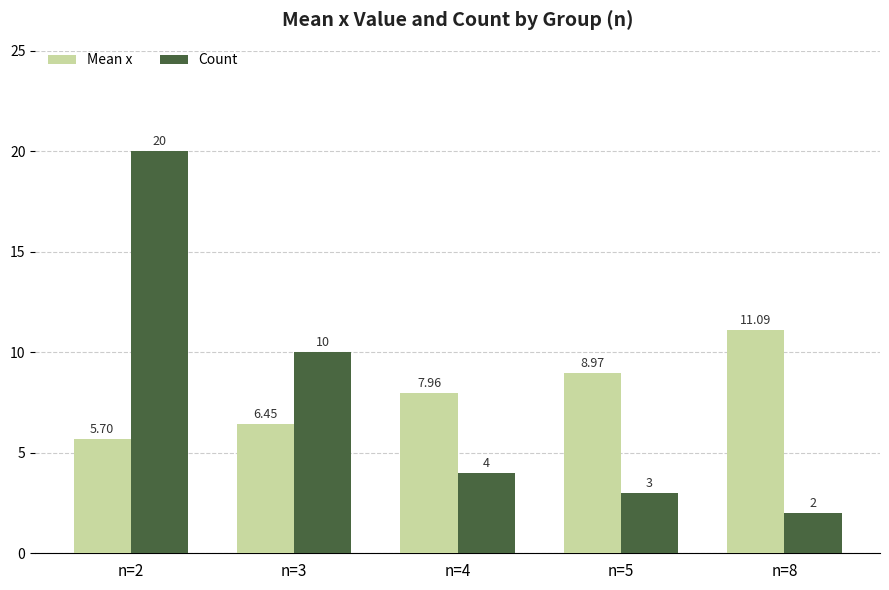

Which series has the widest spread of values?

Count